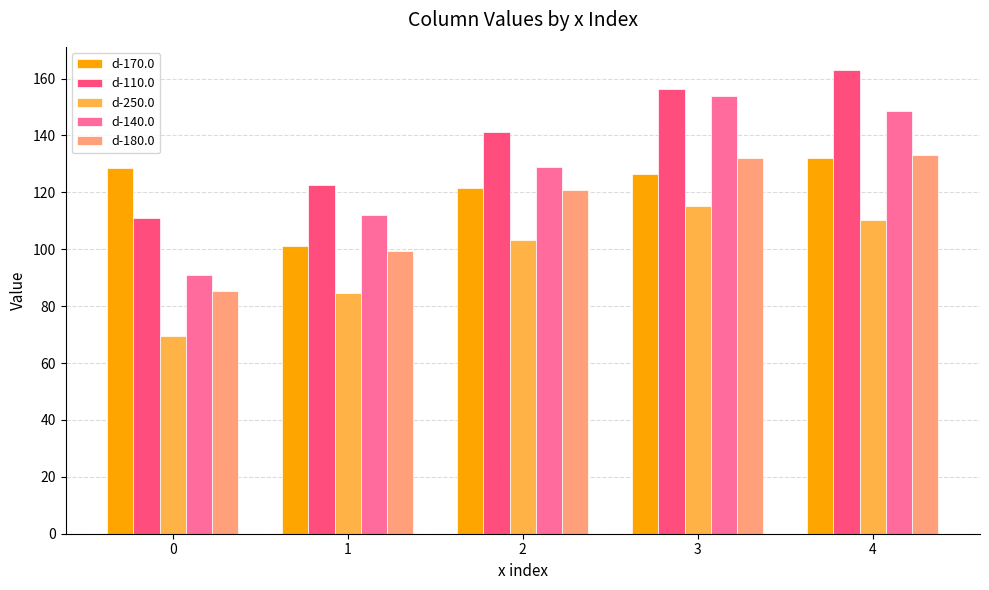

What is the difference between the maximum and minimum values in the d-250.0 series?

45.9